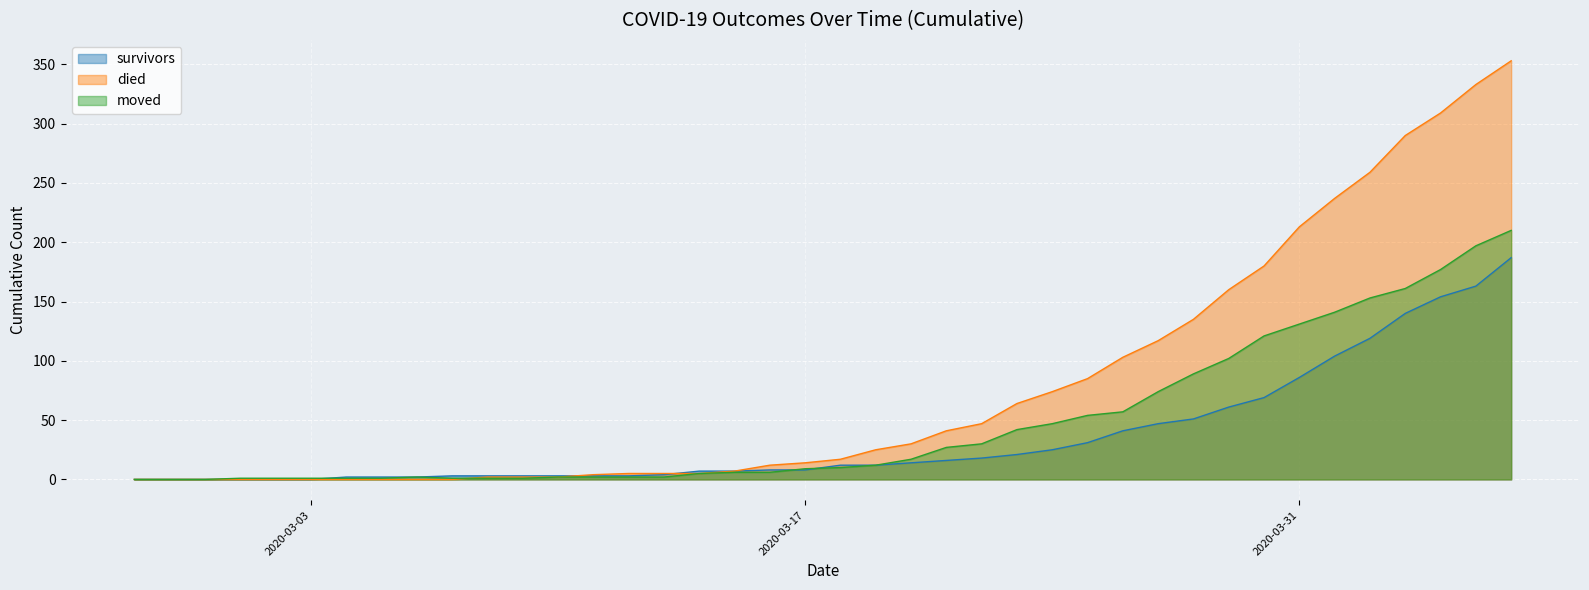

Reading right to left, extract all data points from this chart.

survivors: 2020-04-06=187	2020-04-05=163	2020-04-04=154	2020-04-03=140	2020-04-02=119	2020-04-01=104	2020-03-31=86	2020-03-30=69	2020-03-29=61	2020-03-28=51	2020-03-27=47	2020-03-26=41	2020-03-25=31	2020-03-24=25	2020-03-23=21	2020-03-22=18	2020-03-21=16	2020-03-20=14	2020-03-19=12	2020-03-18=12	2020-03-17=8	2020-03-16=8	2020-03-15=7	2020-03-14=7	2020-03-13=4	2020-03-12=3	2020-03-11=3	2020-03-10=3	2020-03-09=3	2020-03-08=3	2020-03-07=3	2020-03-06=2	2020-03-05=2	2020-03-04=2	2020-03-03=0	2020-03-02=0	2020-03-01=0	2020-02-29=0	2020-02-28=0	2020-02-27=0
died: 2020-04-06=353	2020-04-05=333	2020-04-04=309	2020-04-03=290	2020-04-02=259	2020-04-01=237	2020-03-31=213	2020-03-30=180	2020-03-29=160	2020-03-28=135	2020-03-27=117	2020-03-26=103	2020-03-25=85	2020-03-24=74	2020-03-23=64	2020-03-22=47	2020-03-21=41	2020-03-20=30	2020-03-19=25	2020-03-18=17	2020-03-17=14	2020-03-16=12	2020-03-15=7	2020-03-14=5	2020-03-13=5	2020-03-12=5	2020-03-11=4	2020-03-10=2	2020-03-09=2	2020-03-08=2	2020-03-07=0	2020-03-06=0	2020-03-05=0	2020-03-04=0	2020-03-03=0	2020-03-02=0	2020-03-01=0	2020-02-29=0	2020-02-28=0	2020-02-27=0
moved: 2020-04-06=210	2020-04-05=197	2020-04-04=177	2020-04-03=161	2020-04-02=153	2020-04-01=141	2020-03-31=131	2020-03-30=121	2020-03-29=102	2020-03-28=89	2020-03-27=74	2020-03-26=57	2020-03-25=54	2020-03-24=47	2020-03-23=42	2020-03-22=30	2020-03-21=27	2020-03-20=17	2020-03-19=12	2020-03-18=10	2020-03-17=9	2020-03-16=6	2020-03-15=6	2020-03-14=5	2020-03-13=2	2020-03-12=2	2020-03-11=2	2020-03-10=2	2020-03-09=1	2020-03-08=1	2020-03-07=1	2020-03-06=2	2020-03-05=1	2020-03-04=1	2020-03-03=1	2020-03-02=1	2020-03-01=1	2020-02-29=0	2020-02-28=0	2020-02-27=0